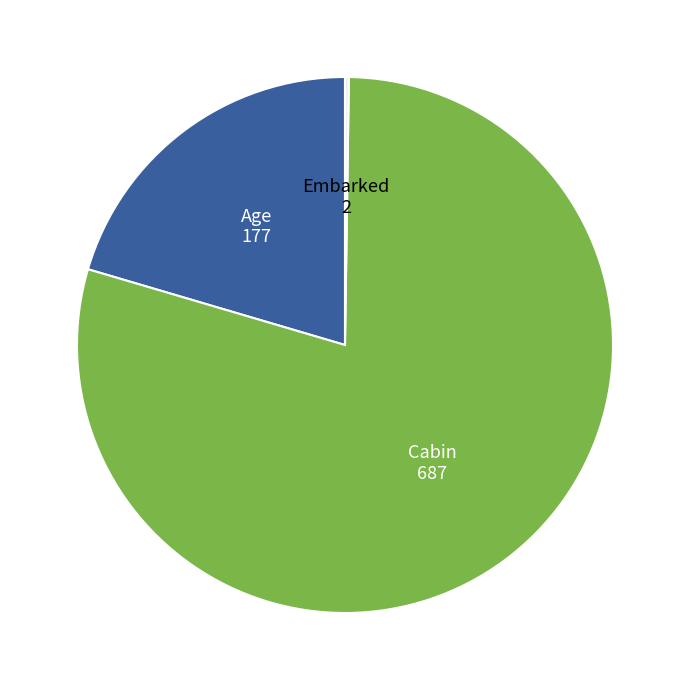

Does any single category account for the majority?

Yes